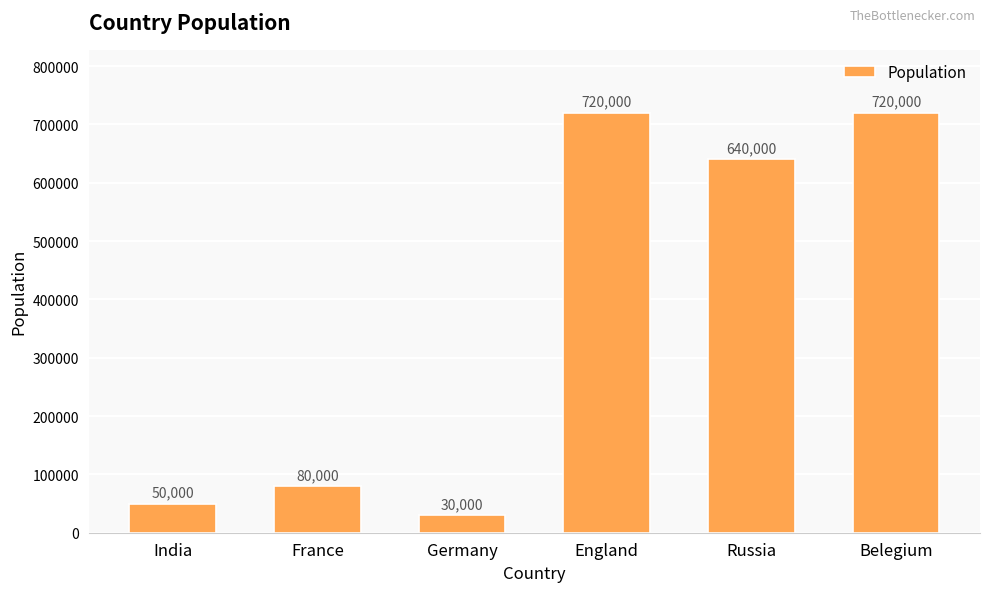

True or false: the data shows 419005 at England.

False